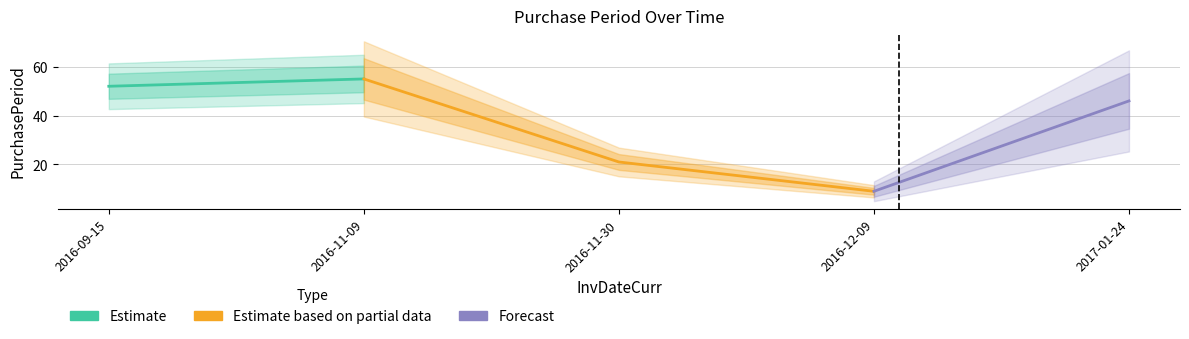

At which category does the data reach its first local peak?

2016-11-09